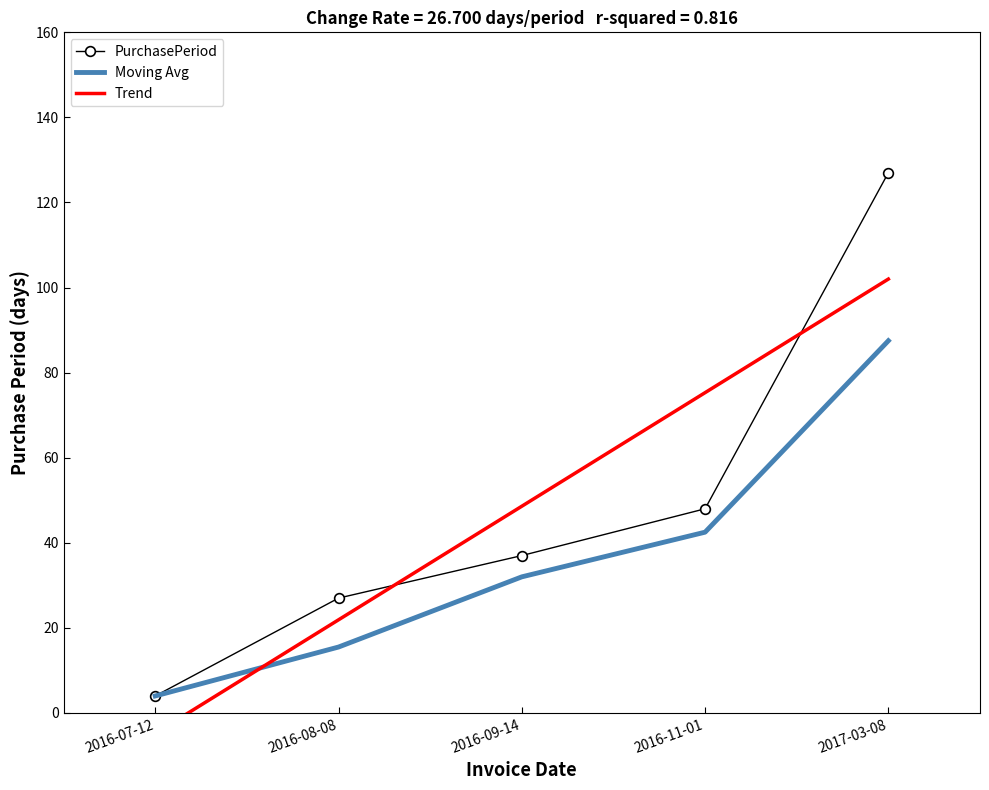

What is the sum of all PurchasePeriod values?

243.0